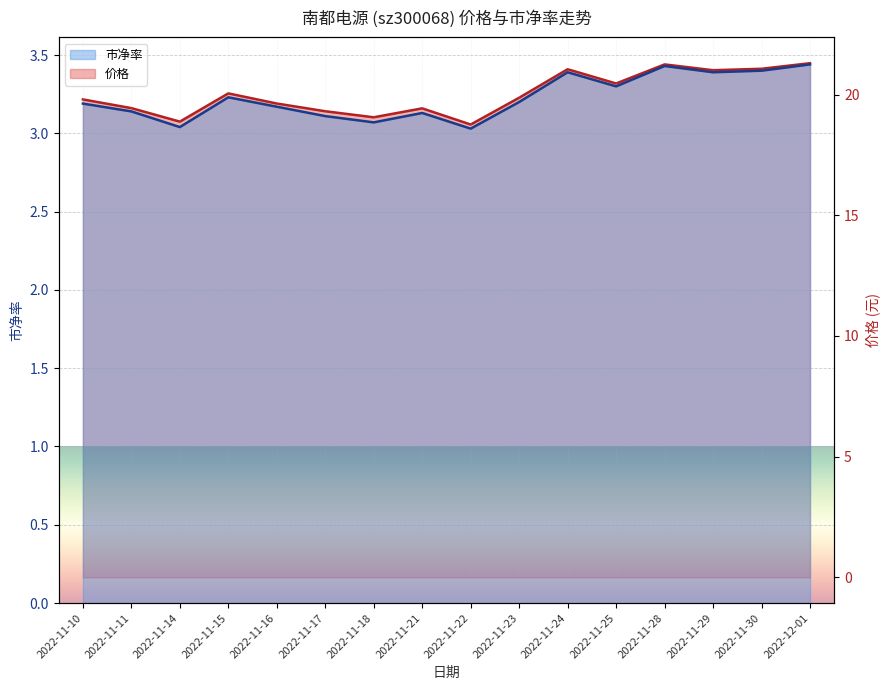

Is it true that 价格 equals 21.1 at 2022-11-24?

True